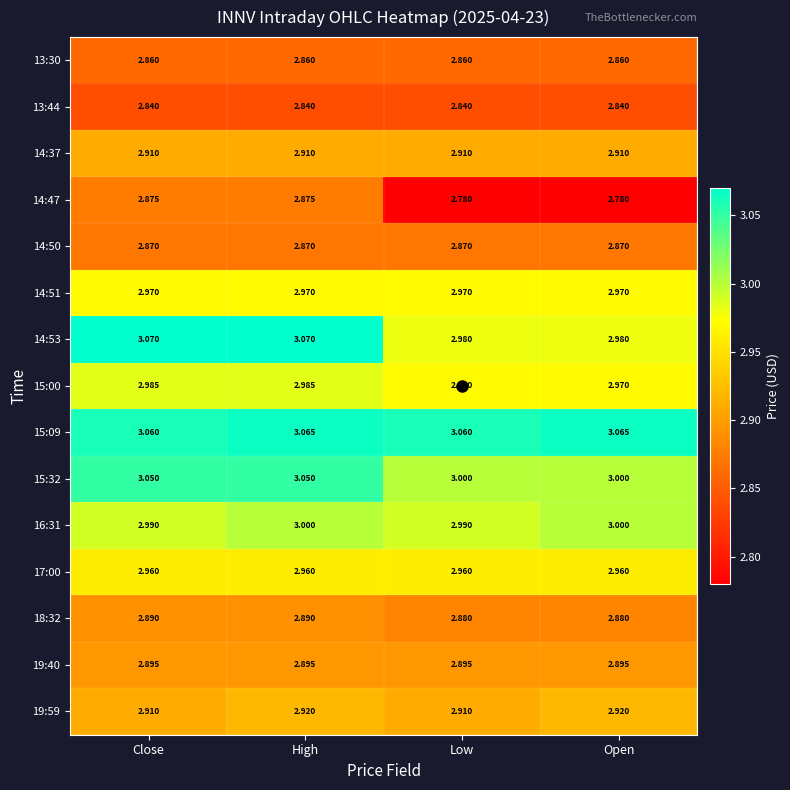

Which series has the largest total across all categories?

15:09